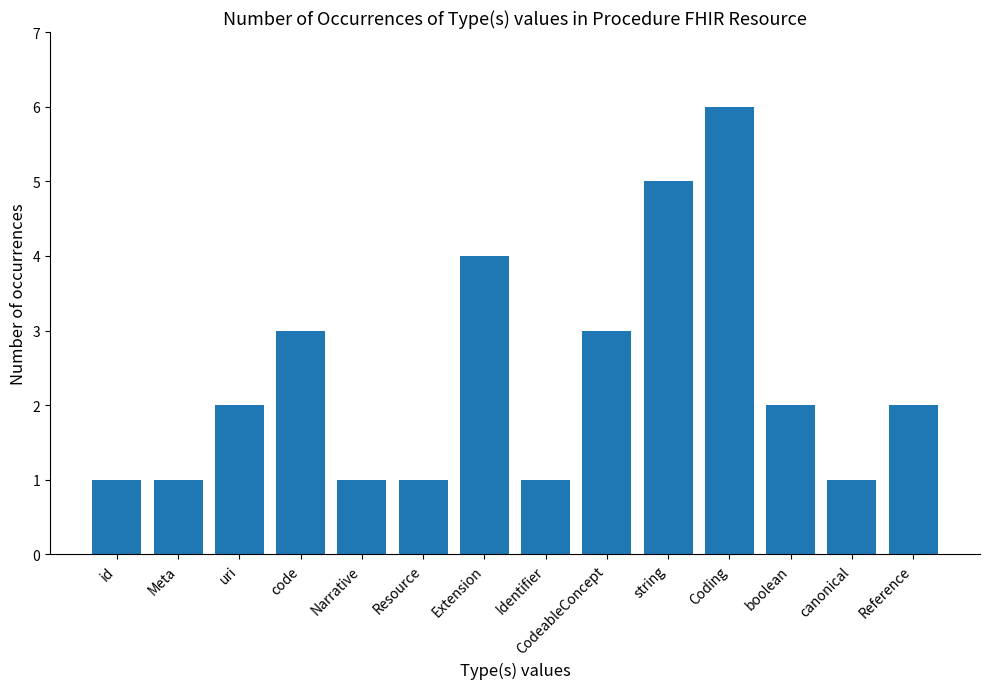

How many bars are there in total?

14